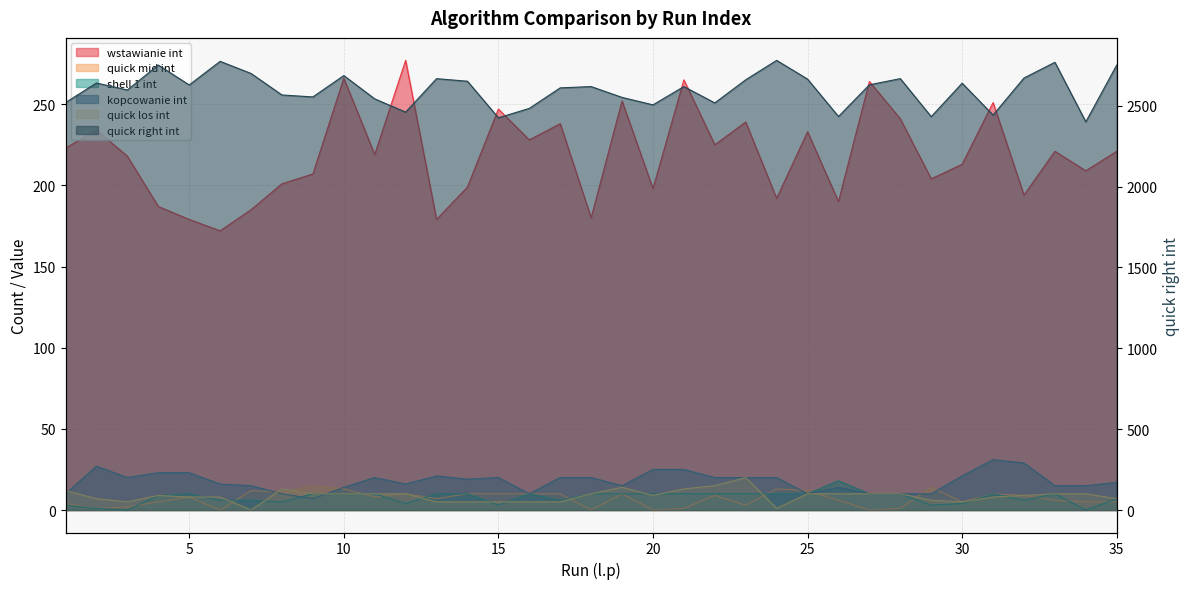

How many data points in quick mid int are less than 8?

17